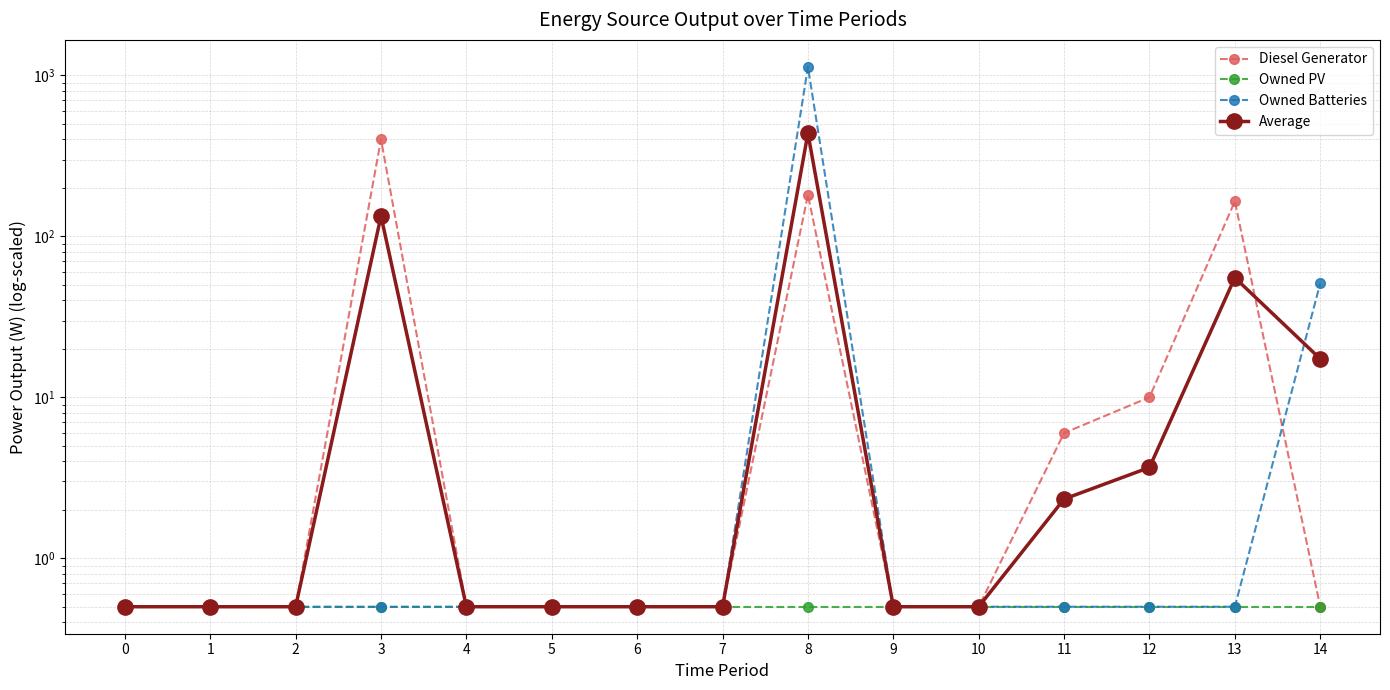

What is the highest value of the Diesel Generator series?

400.0